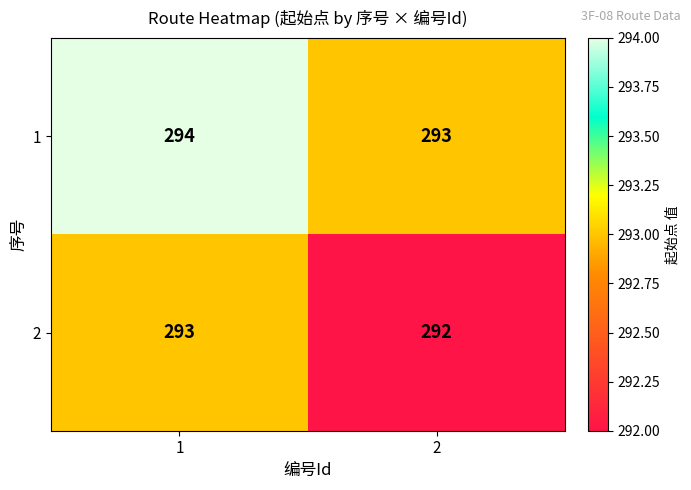

What is the sum of the 2 values at 1 and 2?

585